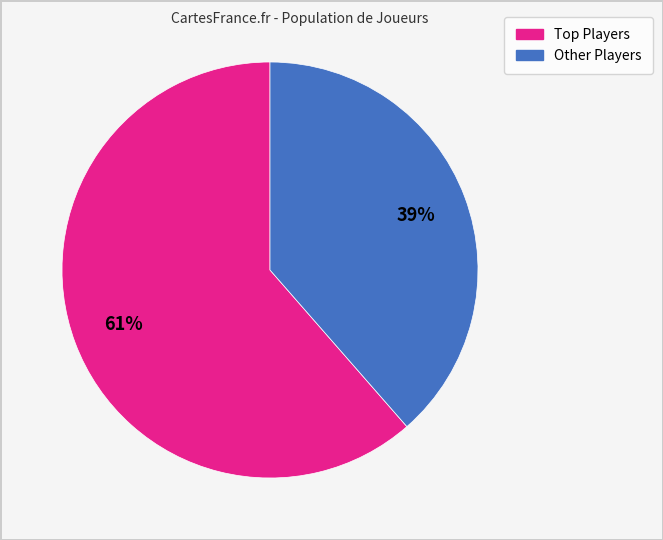

Does any single category account for the majority?

Yes